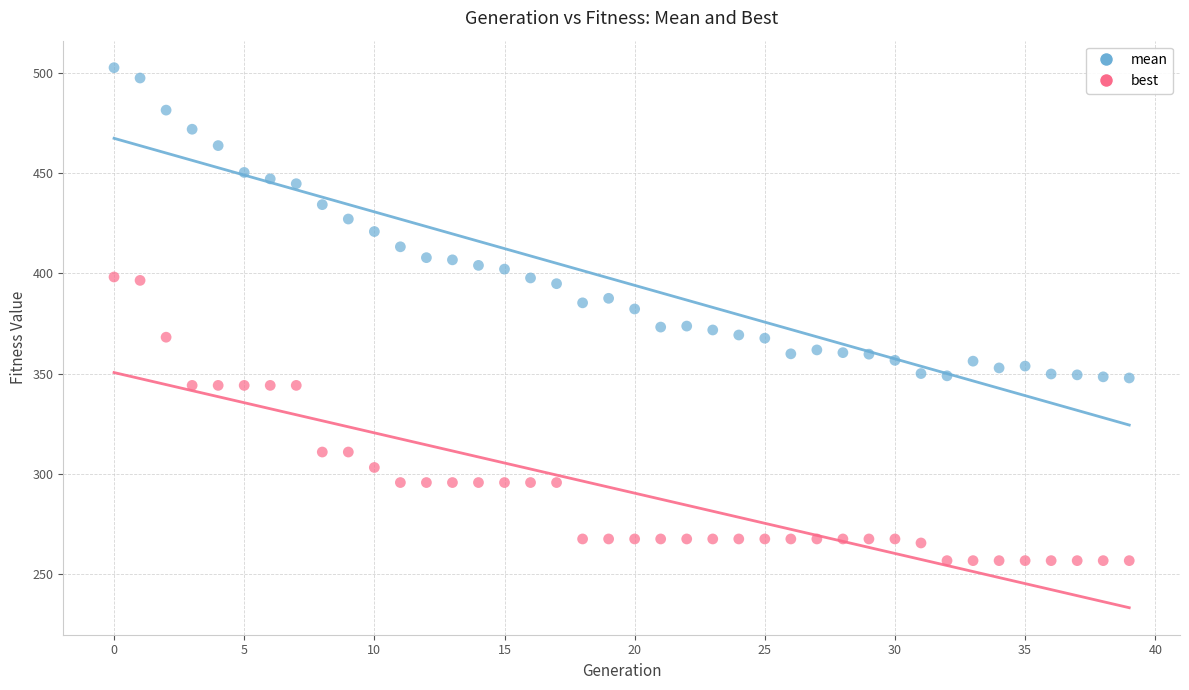

Which series contains the lowest Y value?

best